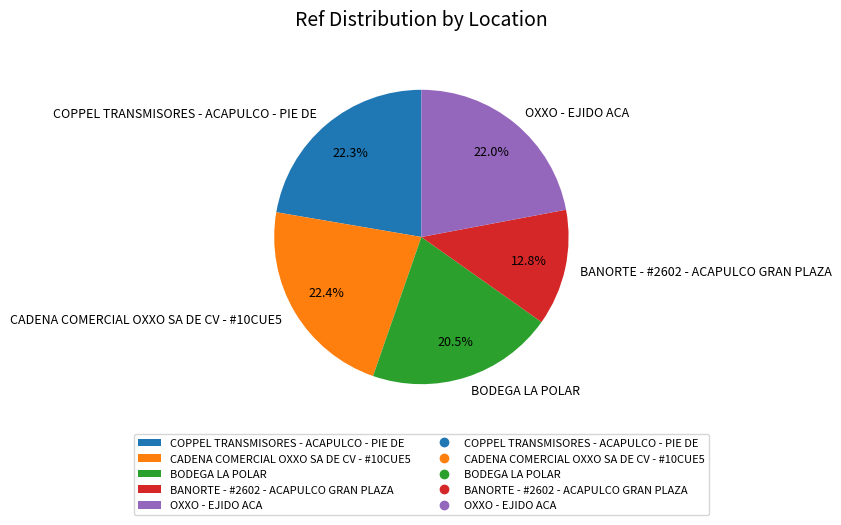

Which category has the smallest portion of the pie?

BANORTE - #2602 - ACAPULCO GRAN PLAZA